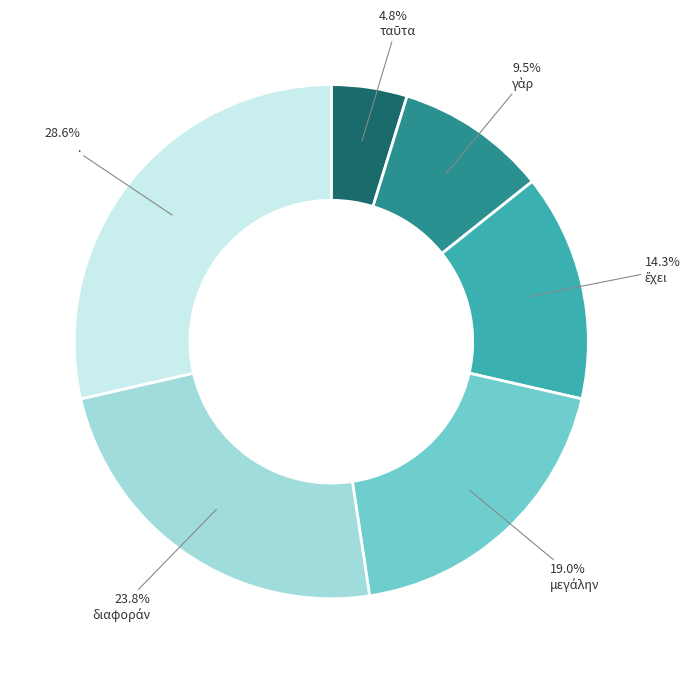

Is there a majority slice in this chart?

No